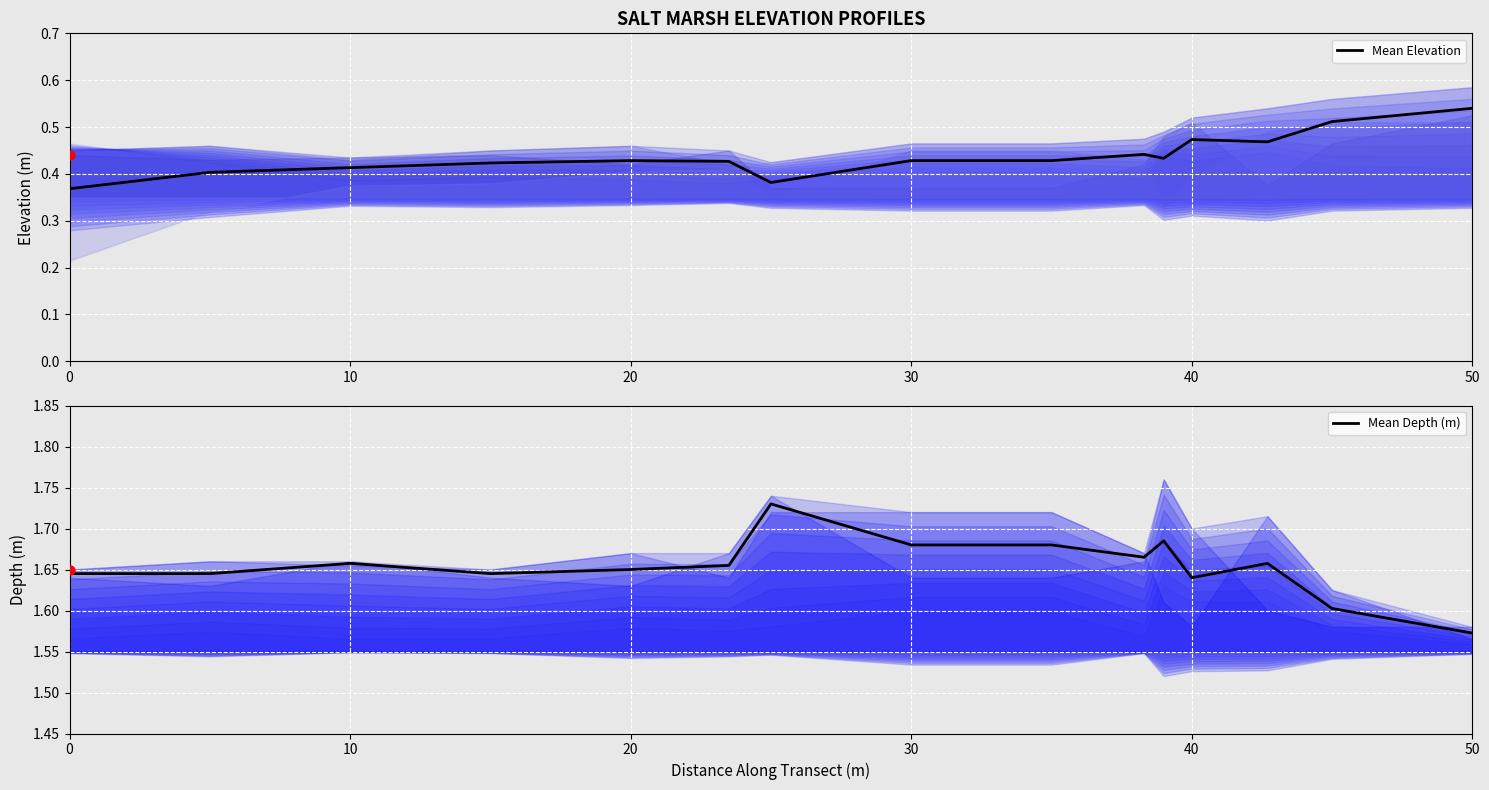

Which series has the widest spread of Y values?

Mean Elevation